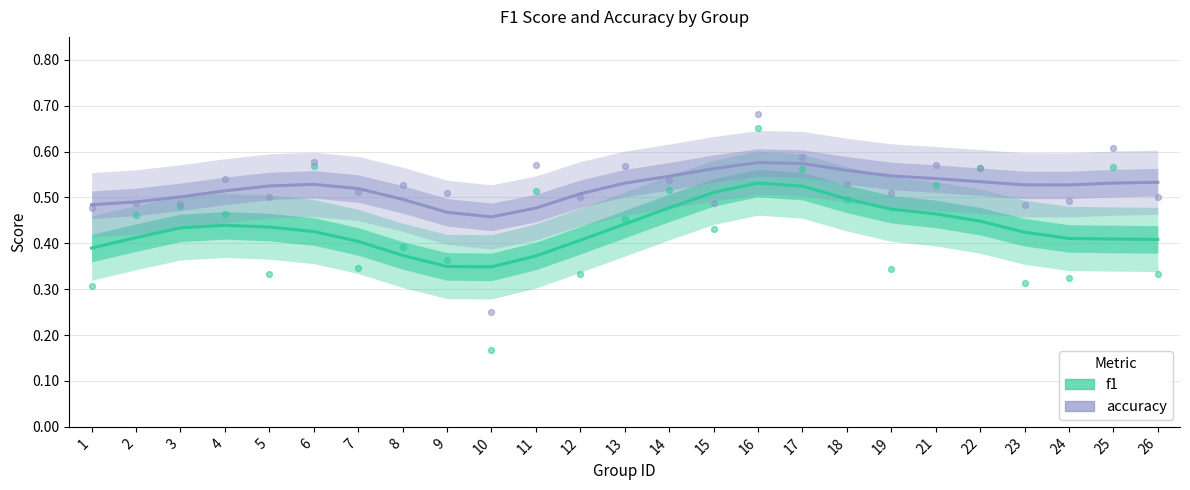

Which series has the widest spread of Y values?

f1